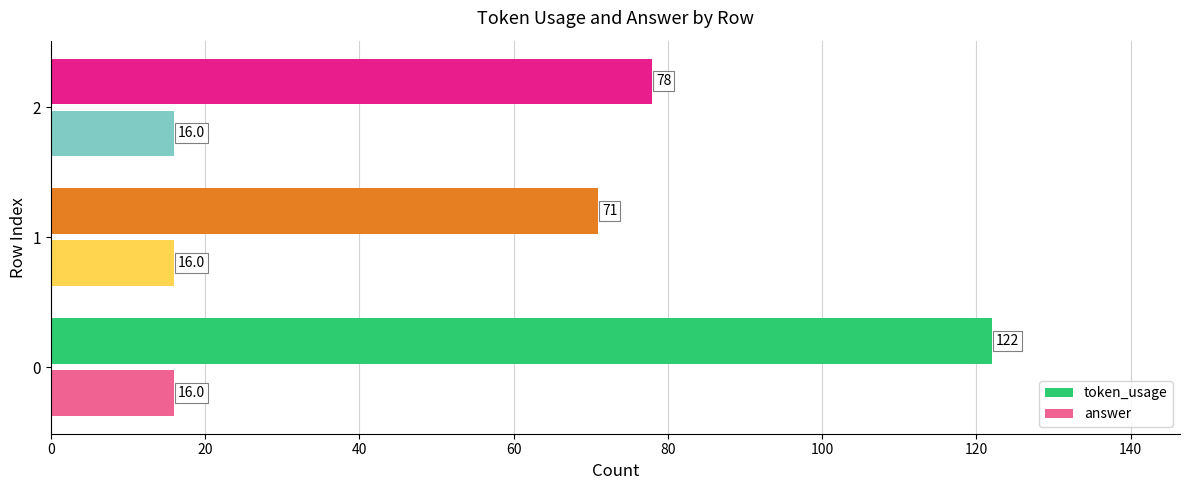

What is the spread (max minus min) of values at 1?

55